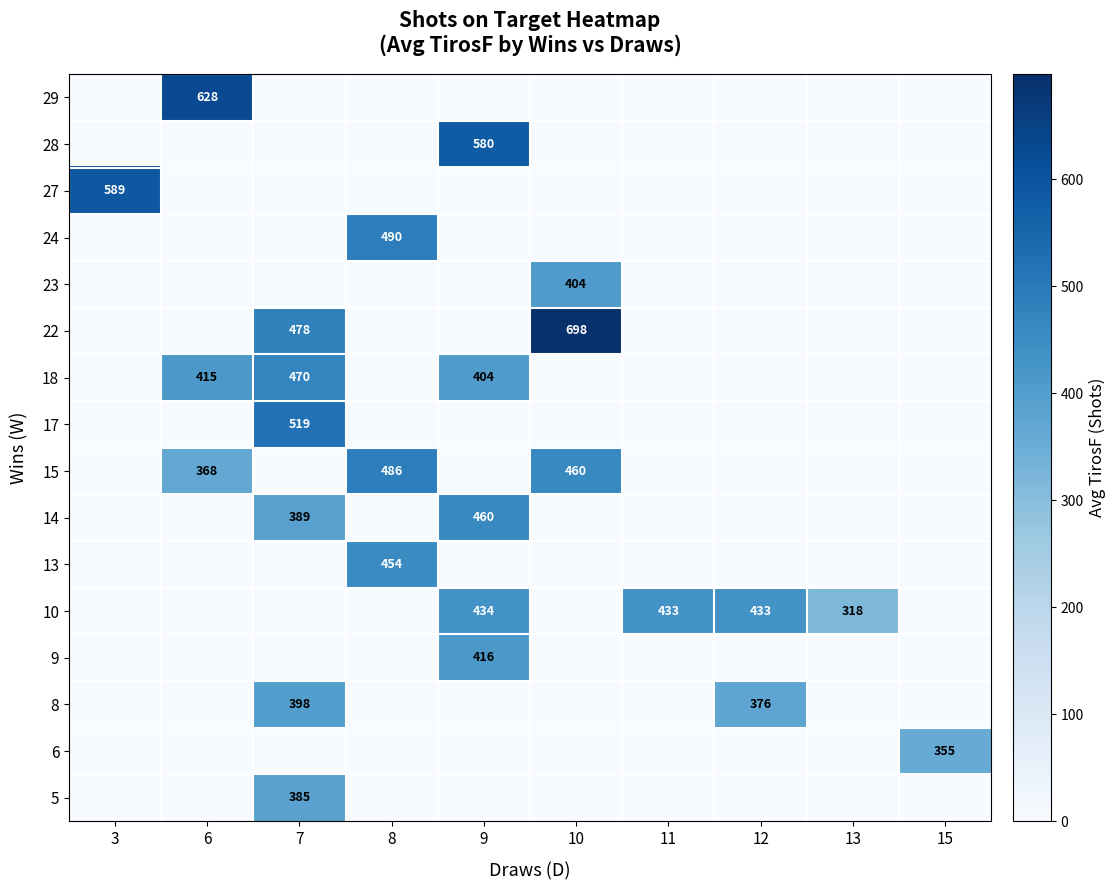

The 6 series shows 355 at 15. True or false?

True